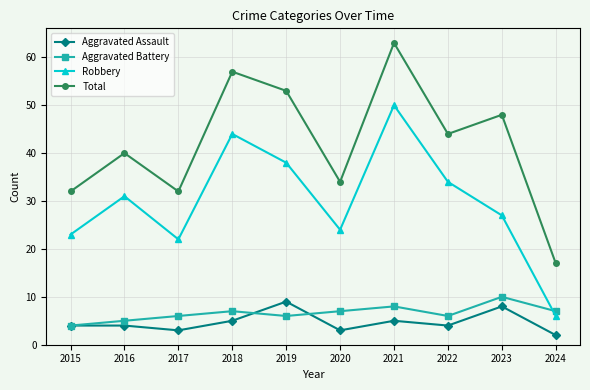

How many values in the Aggravated Battery series are below 7?

5